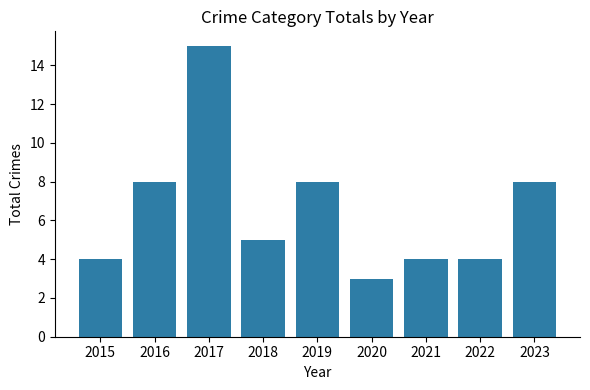

How many categories are shown in the chart?

9